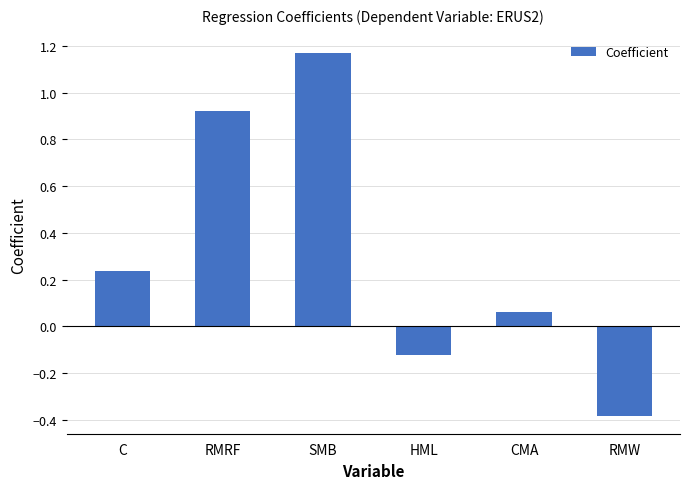

At which category does the chart reach its minimum across all series?

RMW